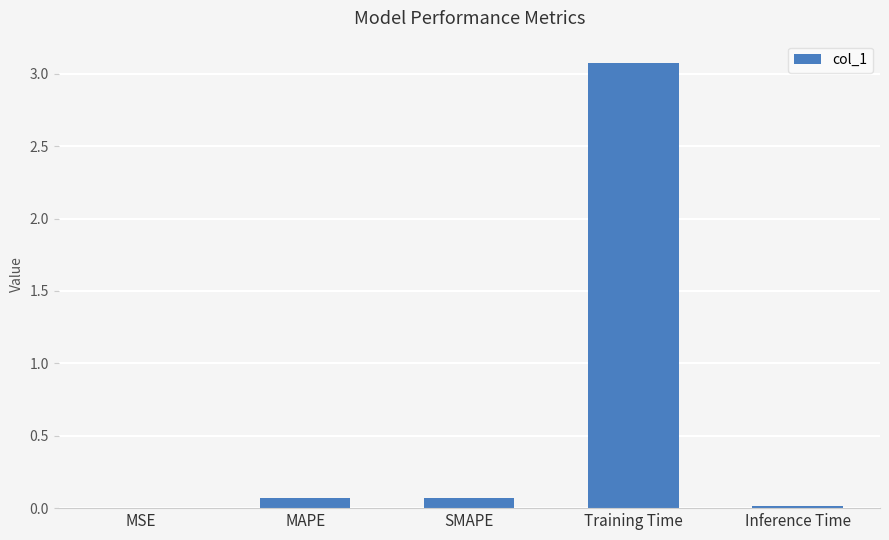

The value at SMAPE is 0.1. True or false?

True